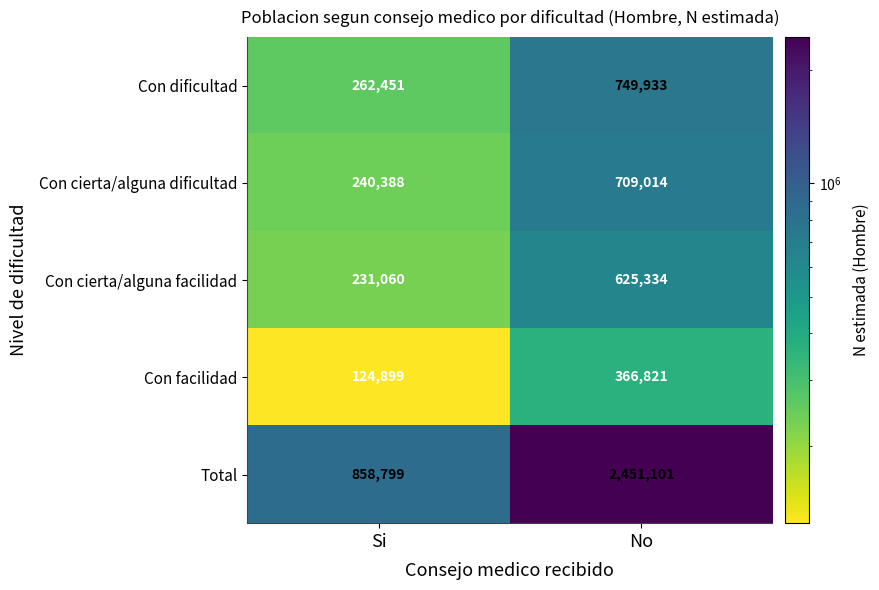

Rank the series at Si from highest to lowest value.

Total, Con dificultad, Con cierta/alguna dificultad, Con cierta/alguna facilidad, Con facilidad